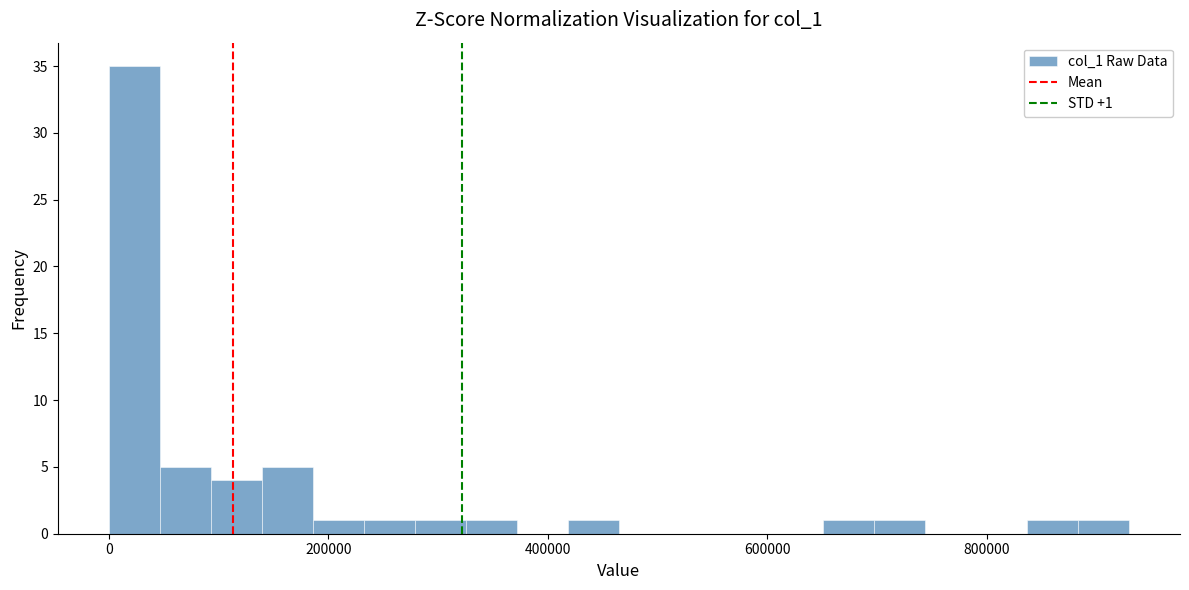

Read against the x-axis, roughly where is the centre of the tallest bar?

20000